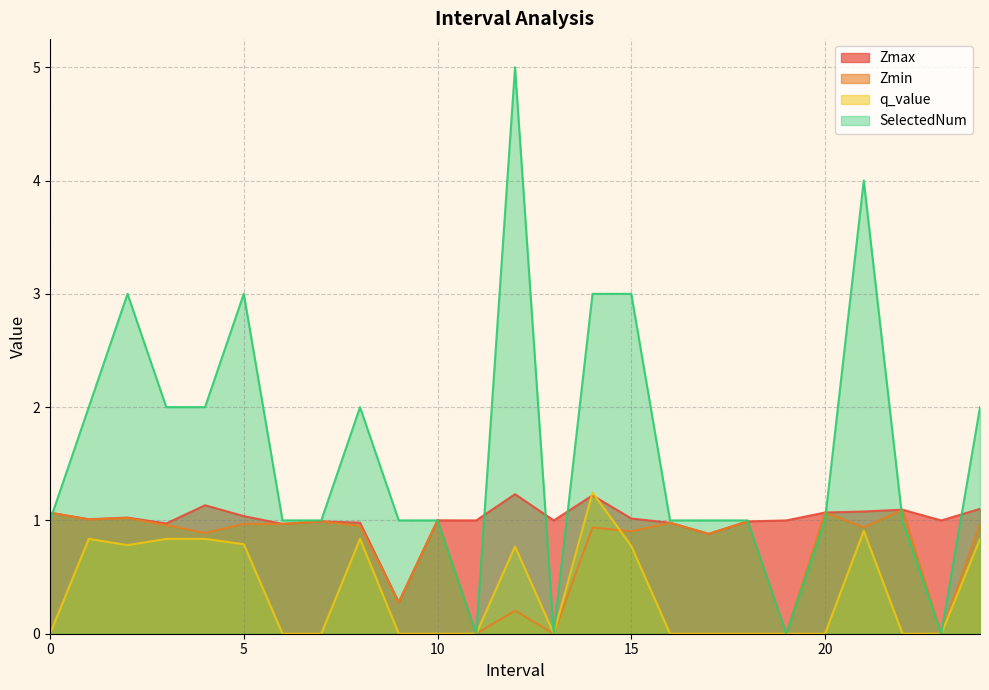

How many interior local peaks does the q_value series have?

5